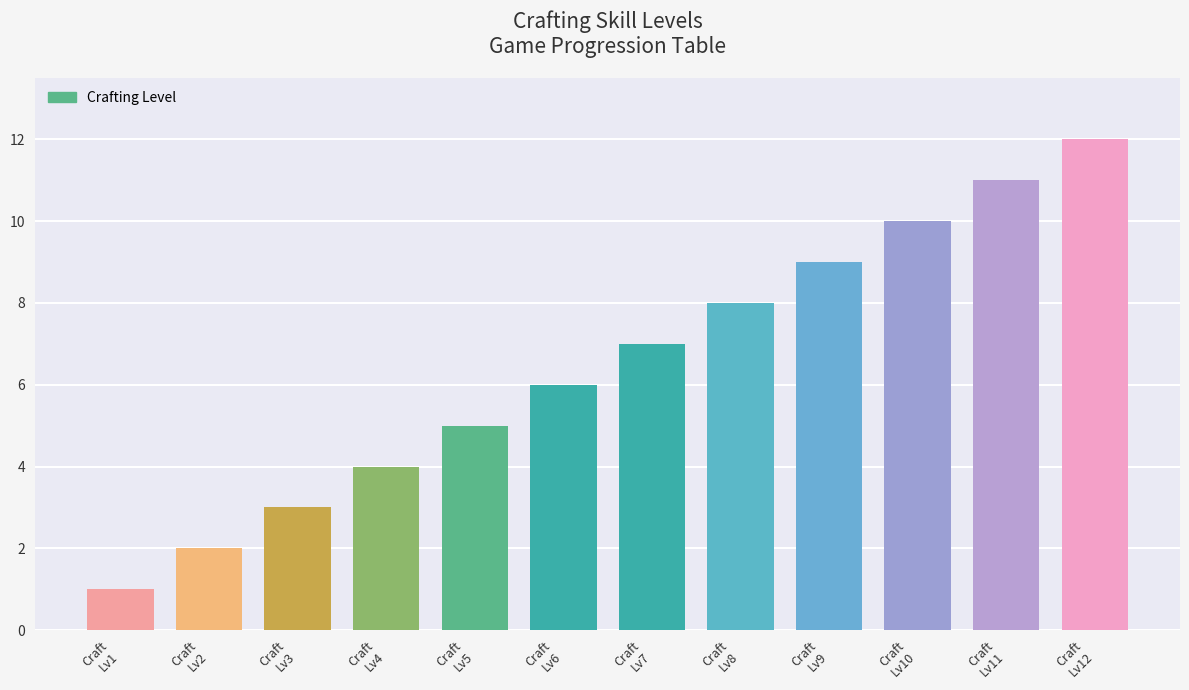

How many data points are less than 7?

6